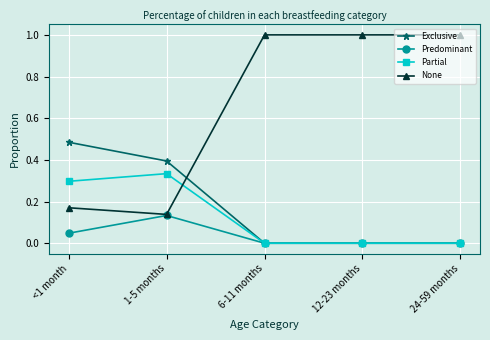

Rank the series by their maximum value, from lowest to highest.

Predominant, Partial, Exclusive, None